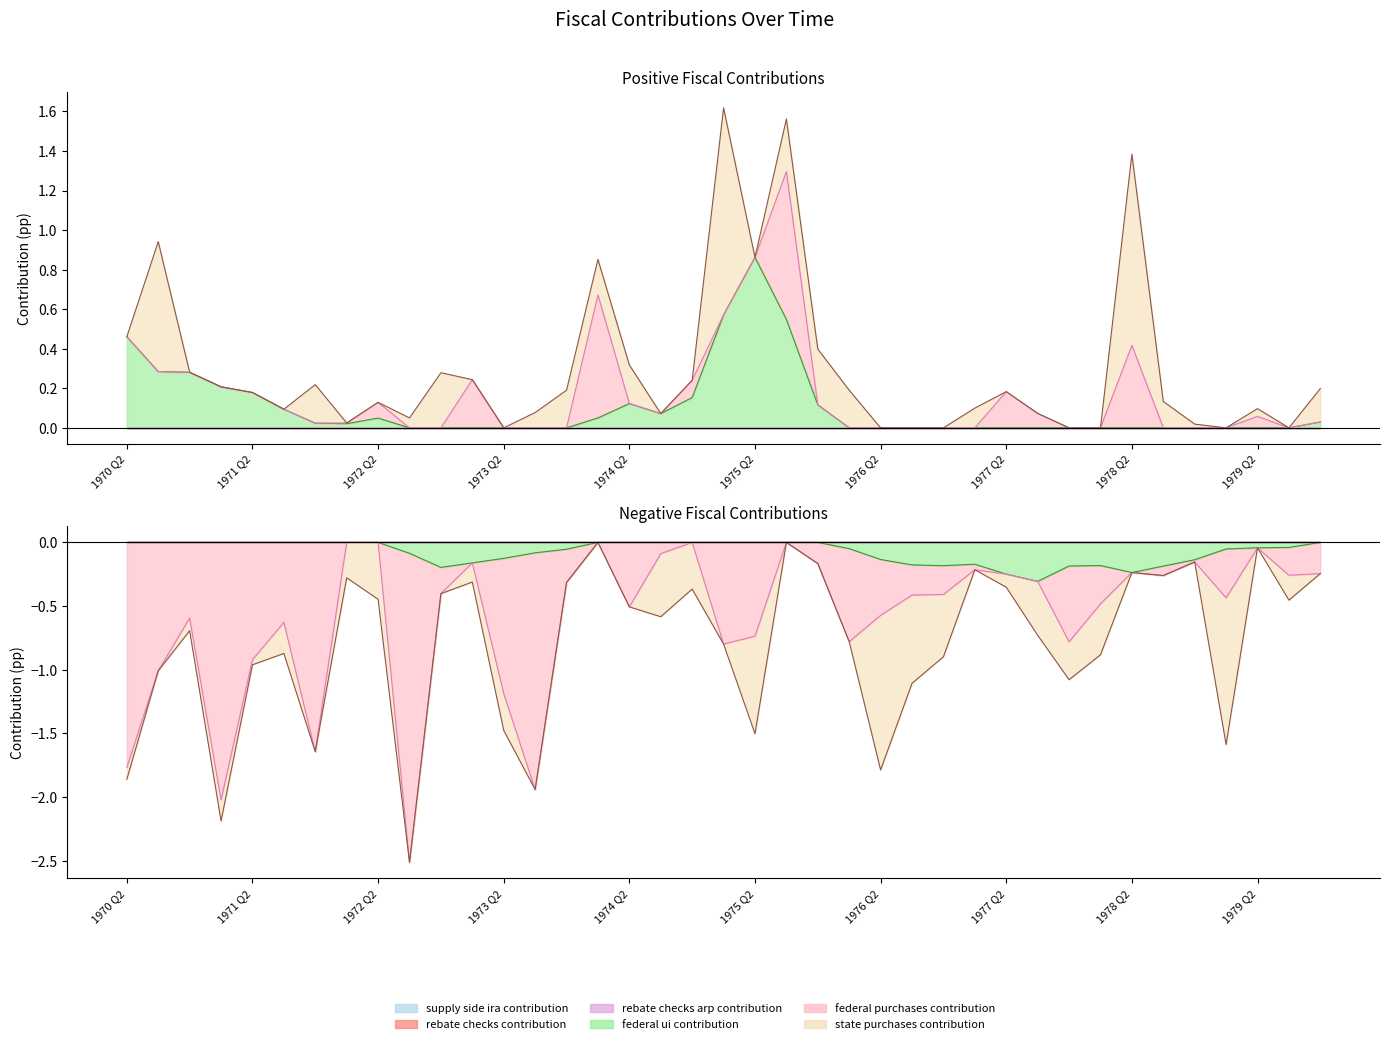

What is the label of the 4th point from the right?

1979 Q1